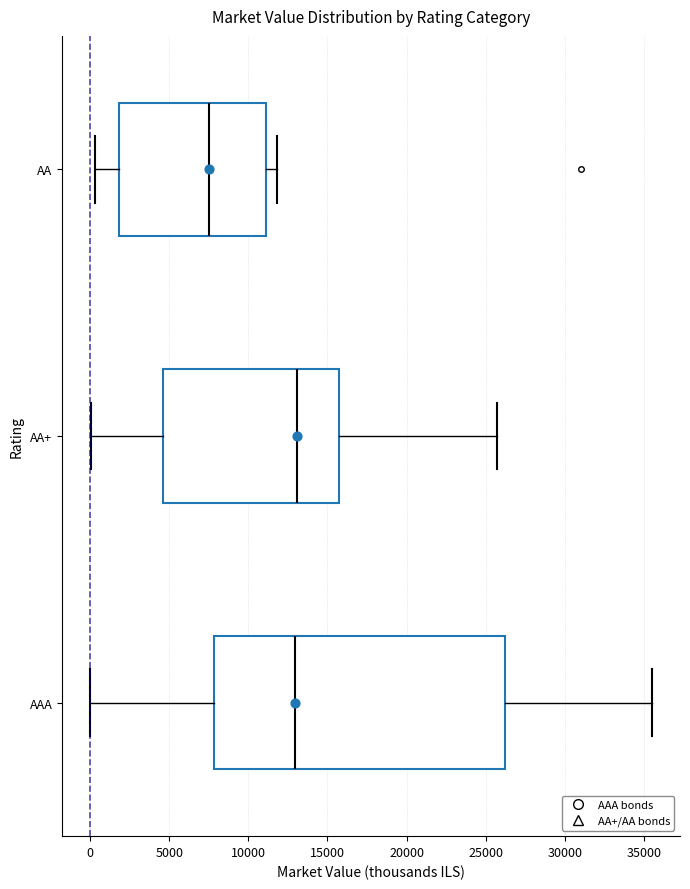

Reading bottom to top, read every box against the x-axis: the position of its median line, the range the box covers, and the ends of its whiskers. The values are not printed on the chart, so give them approximately, as read against the axis.

AAA: median 13000, box 8000 to 26500, whiskers 0 to 35500
AA+: median 13000, box 4500 to 15500, whiskers 0 to 25500
AA: median 7500, box 2000 to 11000, whiskers 500 to 12000